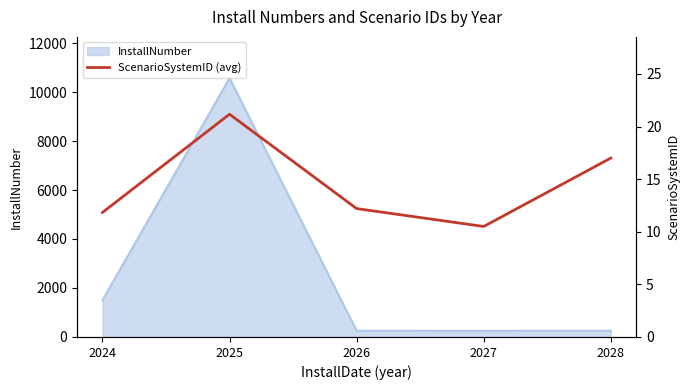

Does the chart have visible grid lines?

No